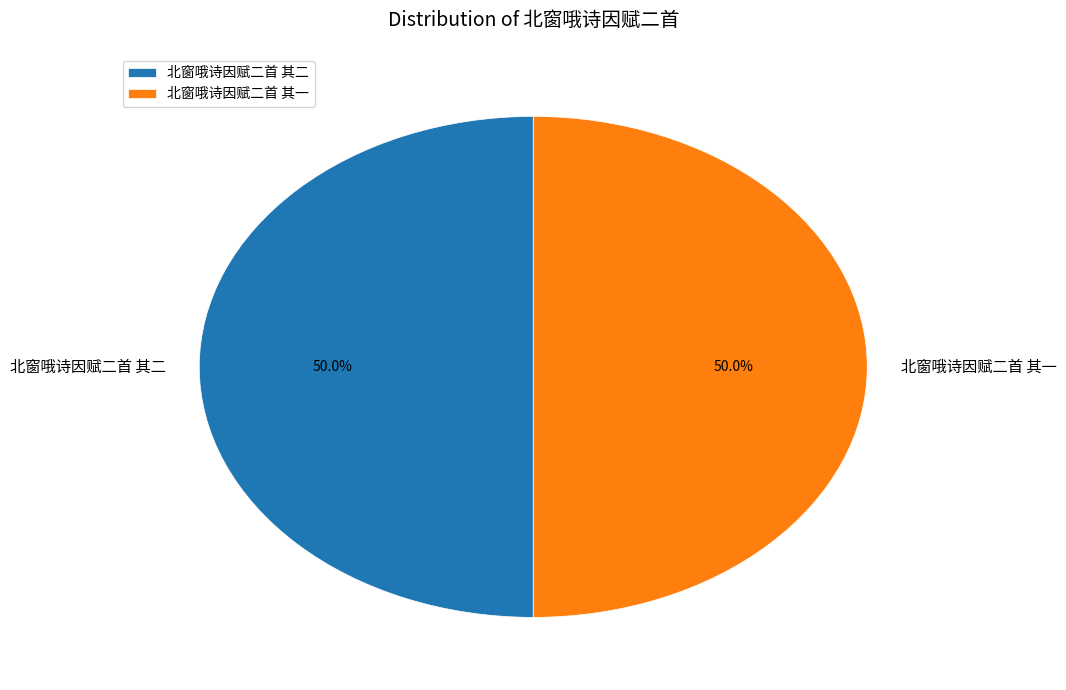

What is the total percentage of 北窗哦诗因赋二首 其二 and 北窗哦诗因赋二首 其一?

100.0%